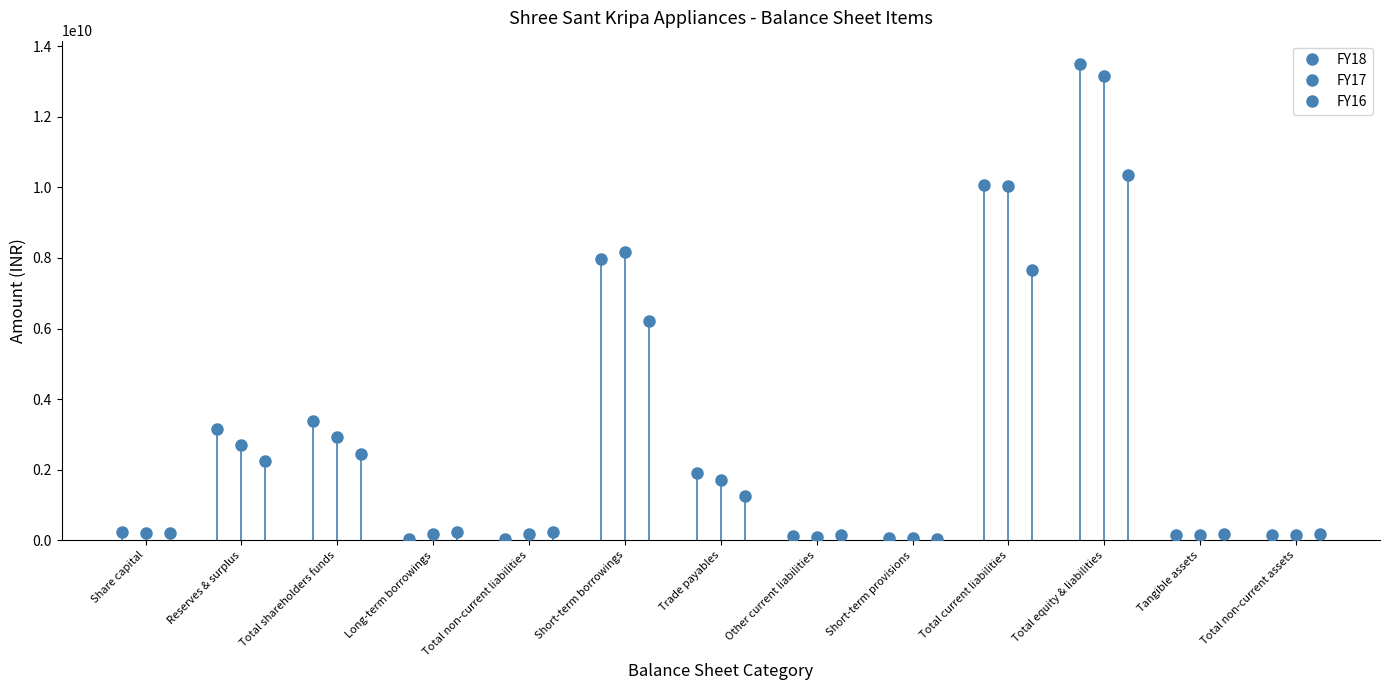

How many interior local peaks does the FY17 series have?

3